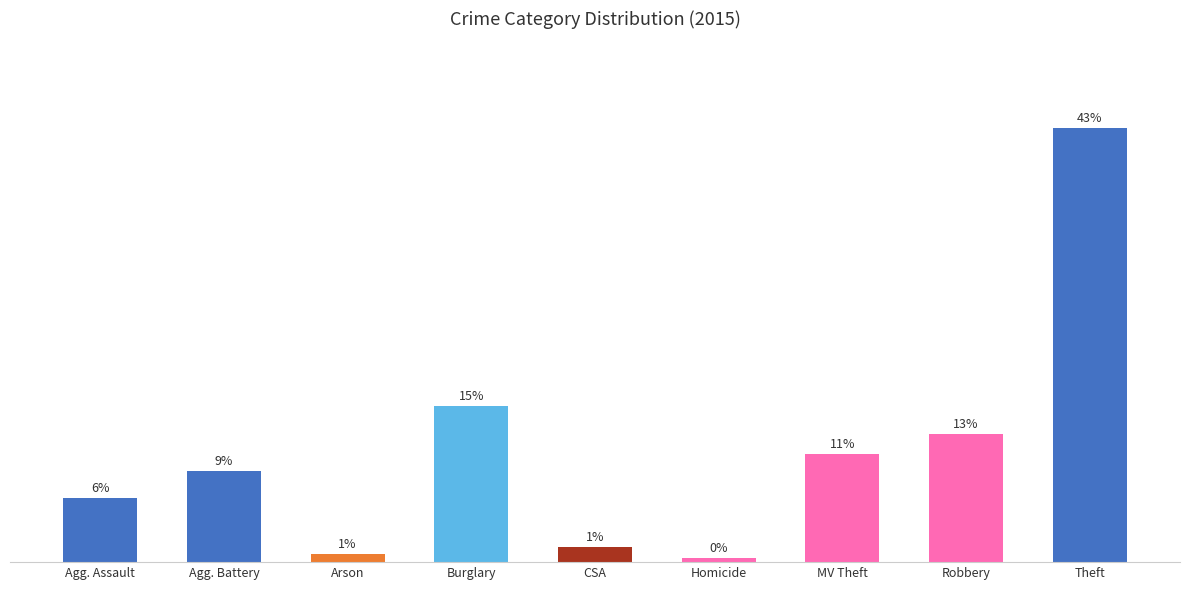

Reading left to right, what are all the values shown in this chart?

Agg. Assault=6.3	Agg. Battery=9.1	Arson=0.8	Burglary=15.5	CSA=1.5	Homicide=0.4	MV Theft=10.7	Robbery=12.7	Theft=43.1